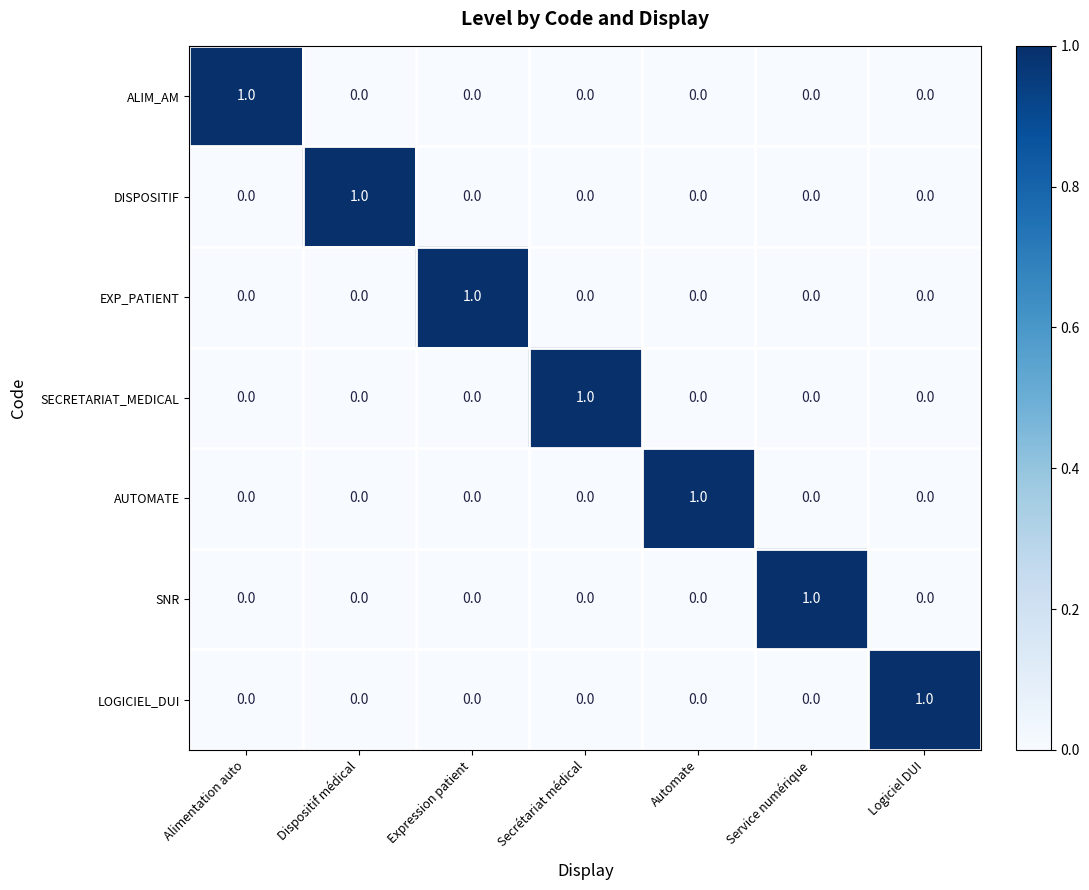

How many ALIM_AM values are between 0 and 1?

7